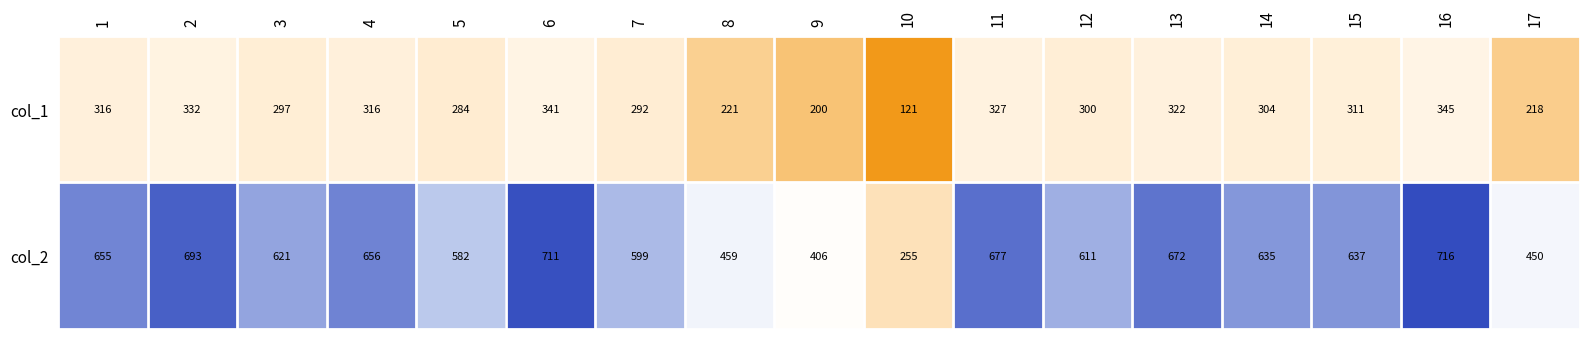

What is the smallest value displayed?

121